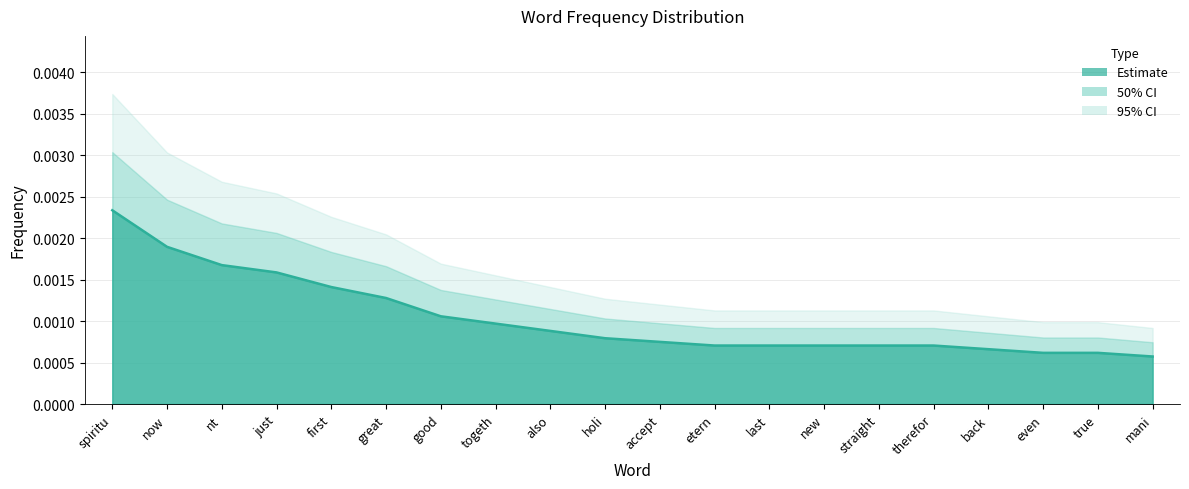

Rank the categories by value from lowest to highest.

mani, even, true, back, etern, last, new, straight, therefor, accept, holi, also, togeth, good, great, first, just, nt, now, spiritu